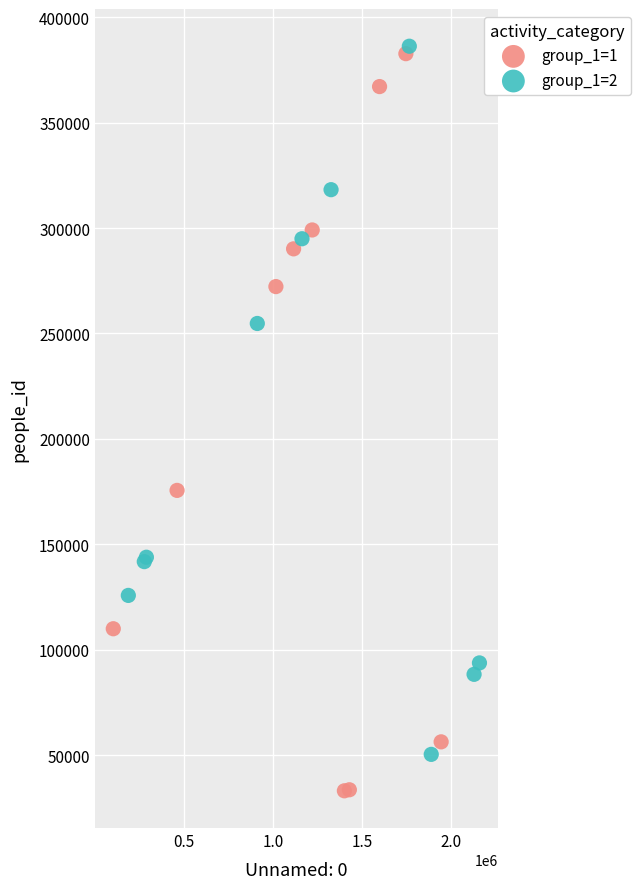

Which series contains the highest Y value?

group_1=2